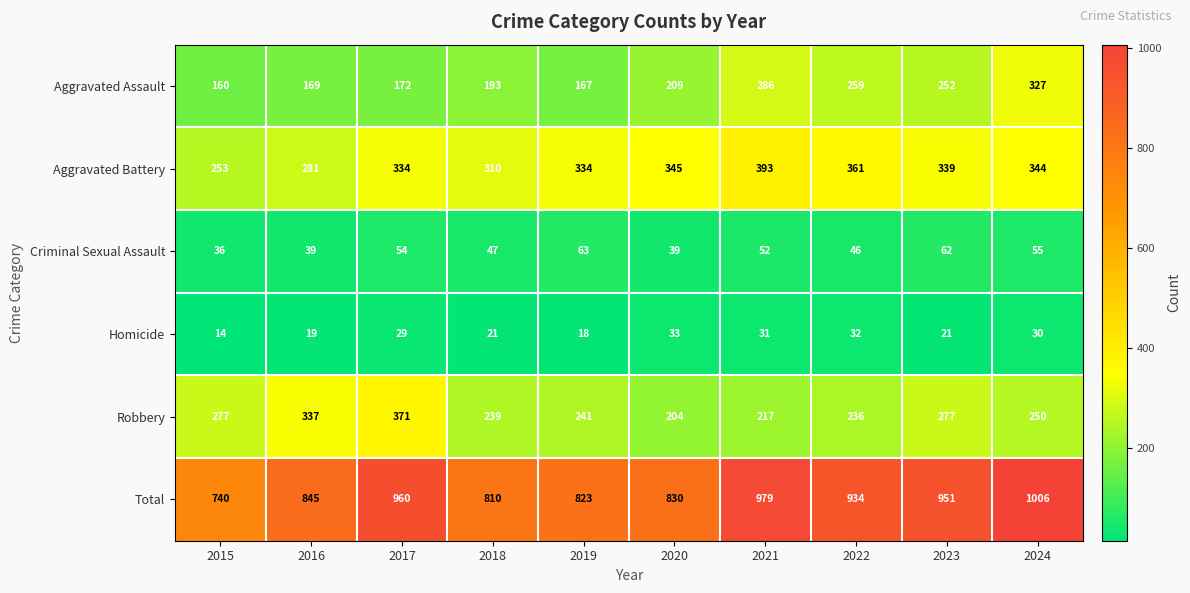

How many series are shown in this chart?

6